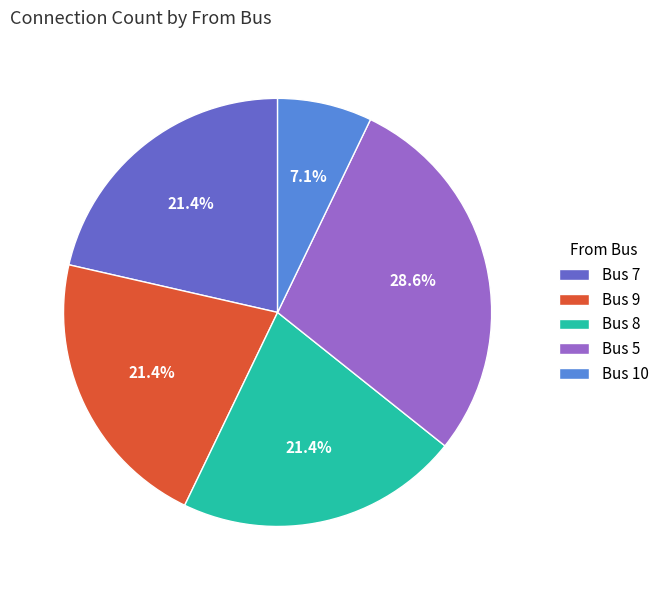

What is the largest slice in the pie chart?

Bus 5